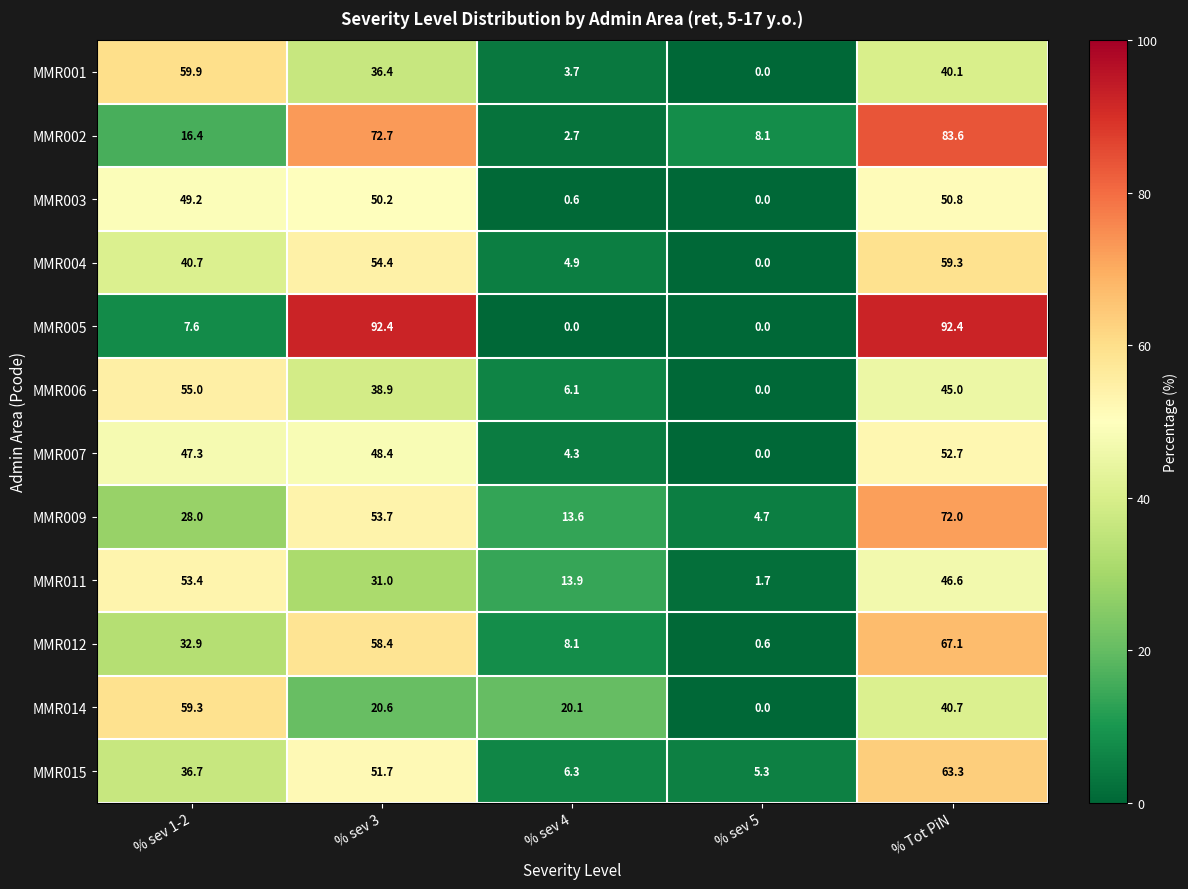

What is the approximate value of MMR003 at % sev 1-2?

49.2